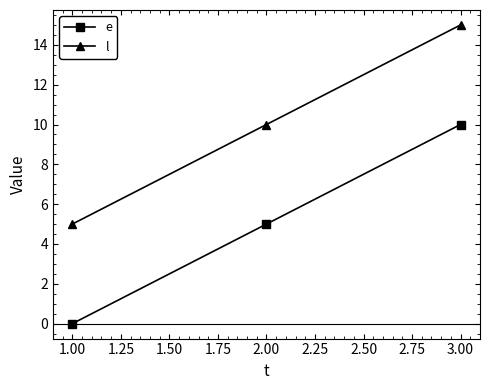

What position from the left is 1.00?

1